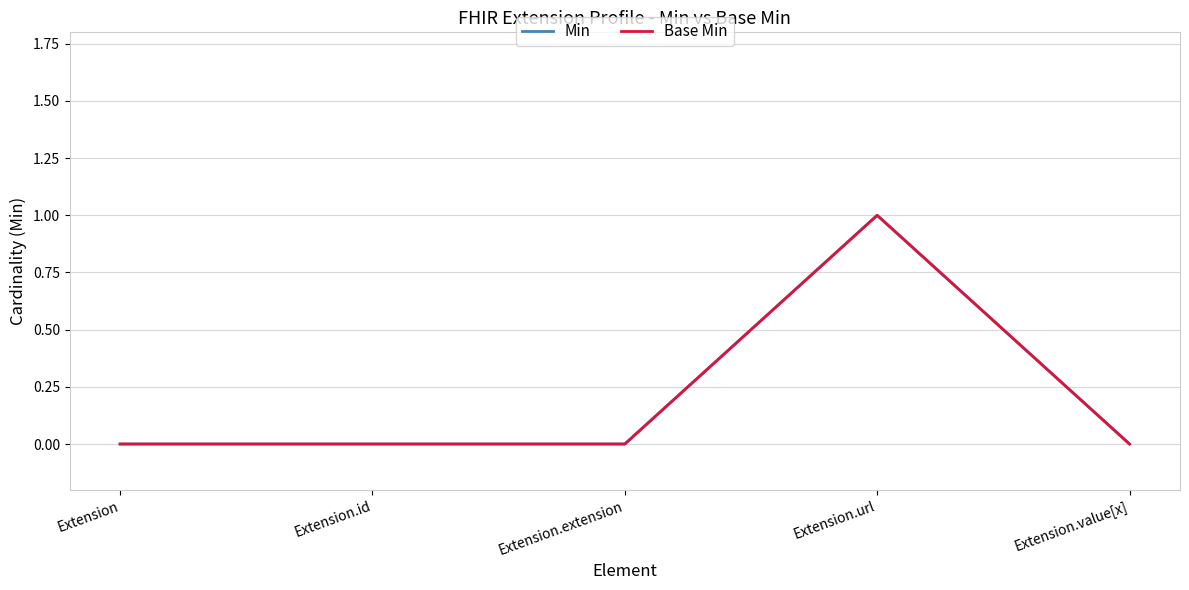

Is this an area chart (filled region under the line)?

No